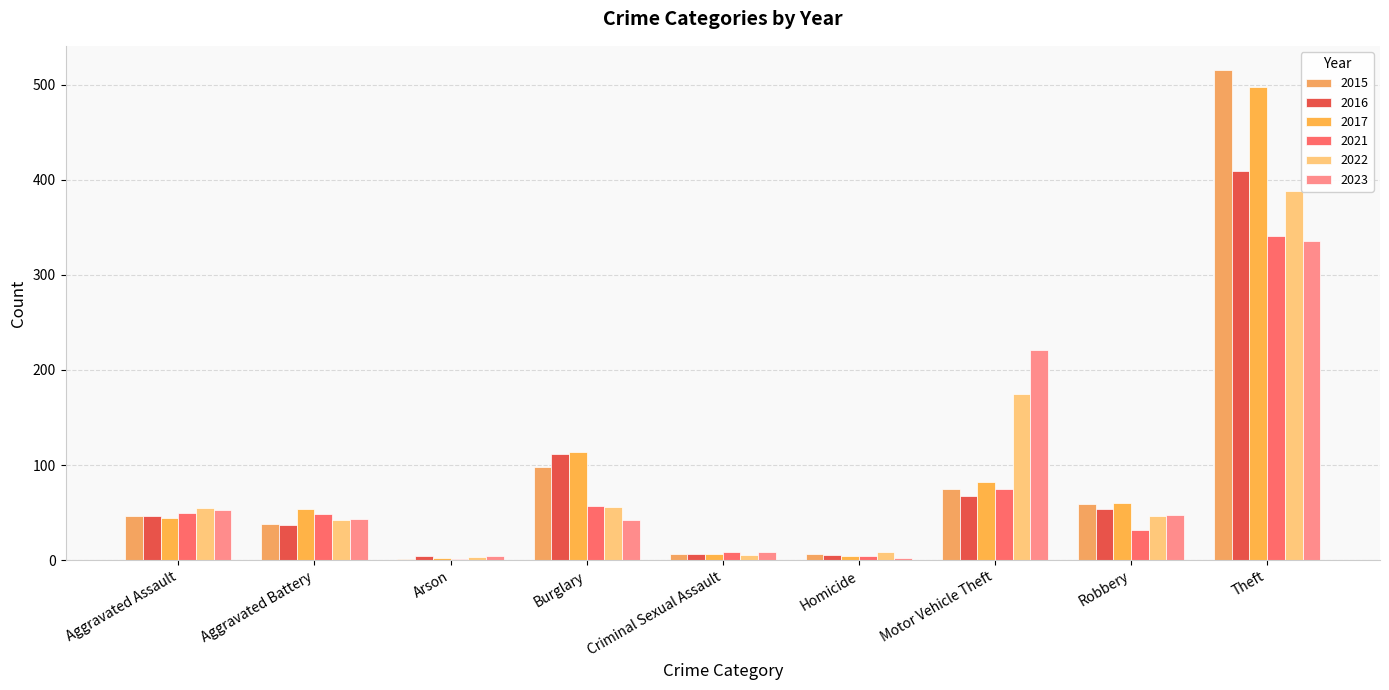

What is the smallest value displayed?

1